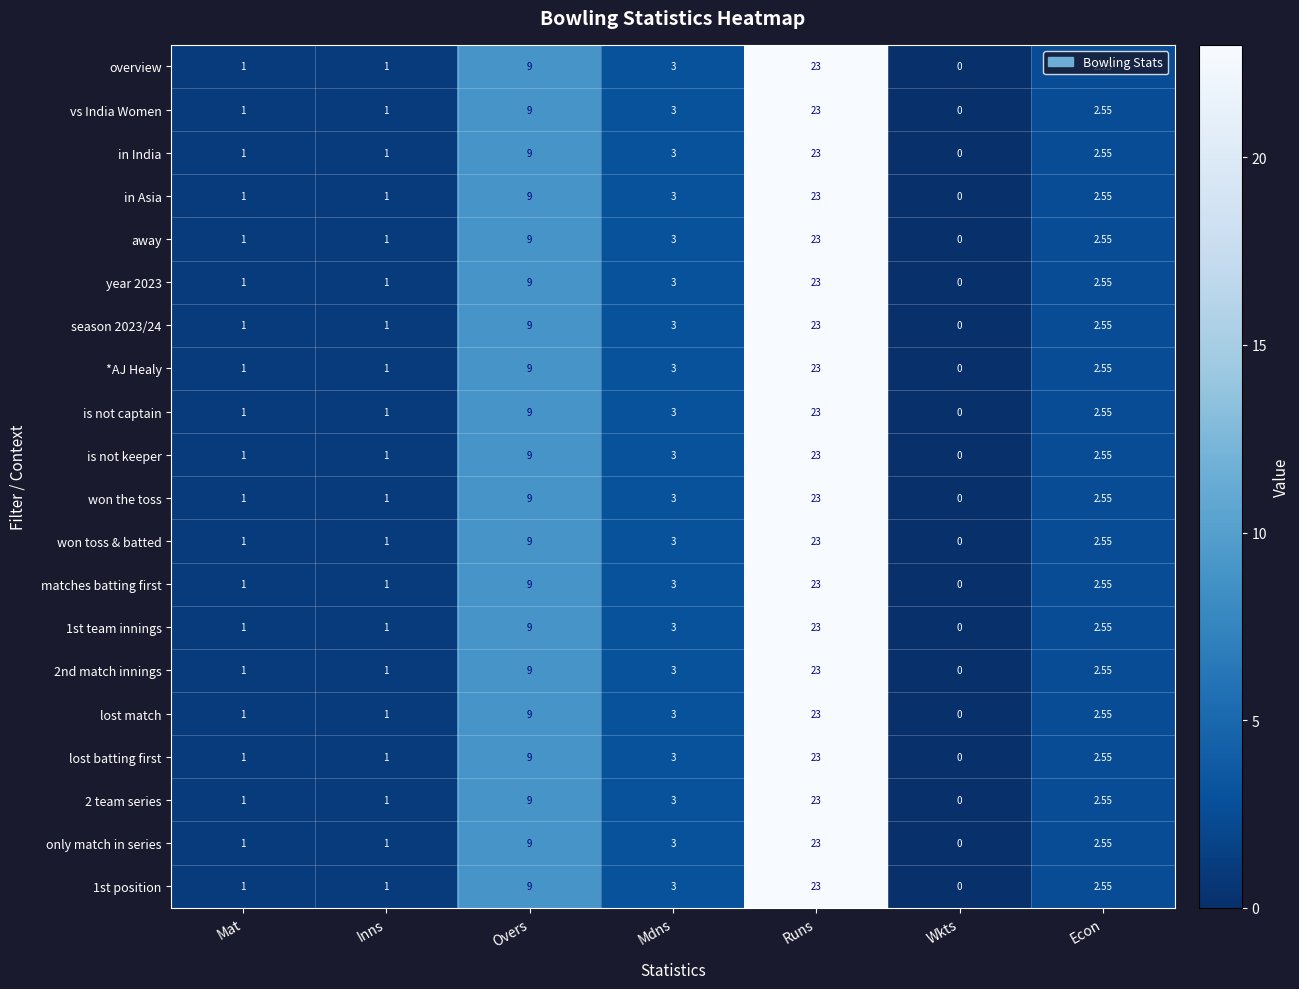

Where is away nearest to the value 11?

Overs